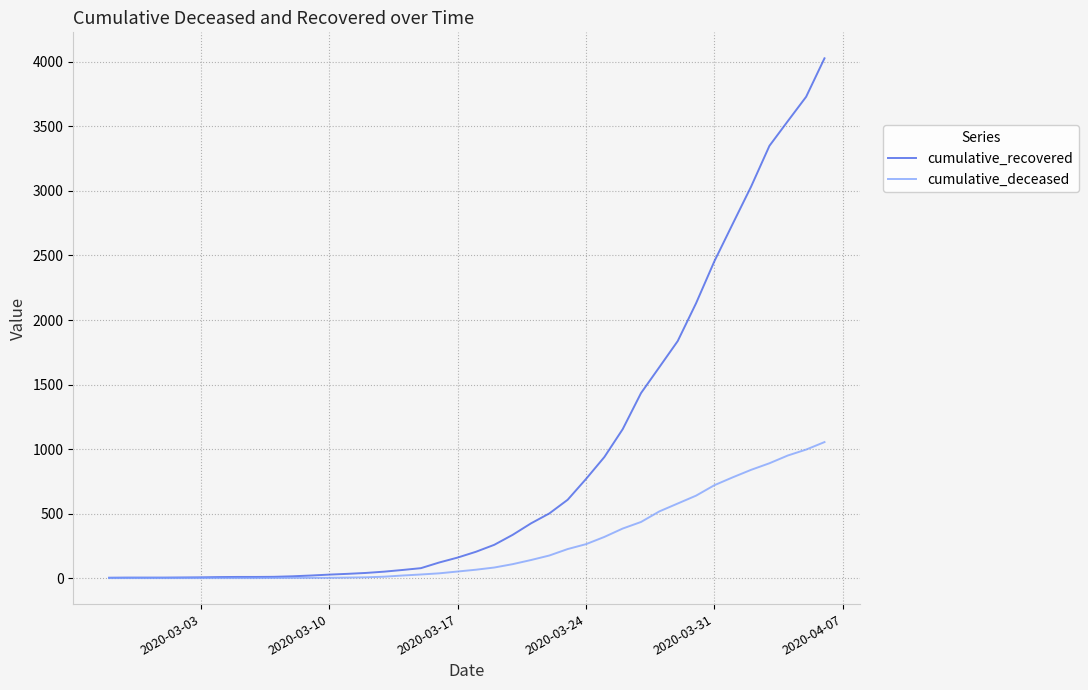

What is the maximum value shown in the chart?

4028